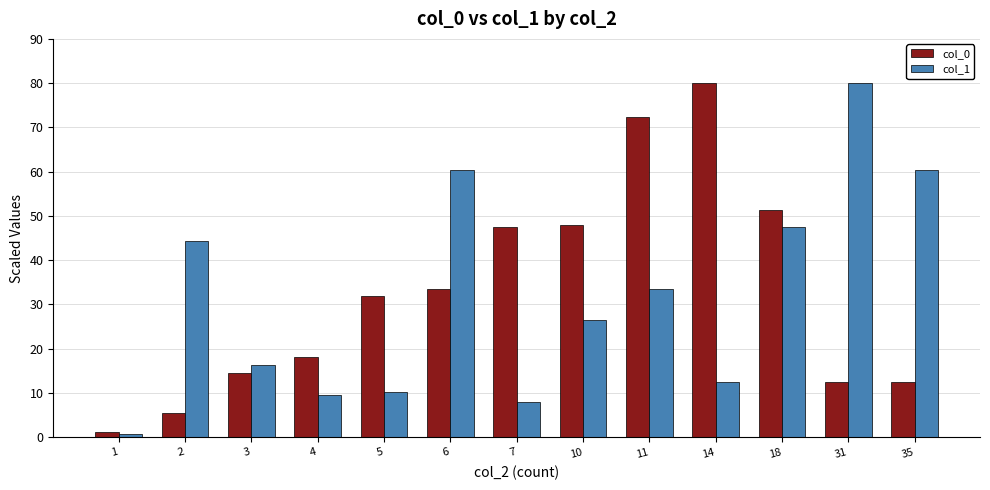

True or false: col_1 has a value of 8.1 at 7.

True